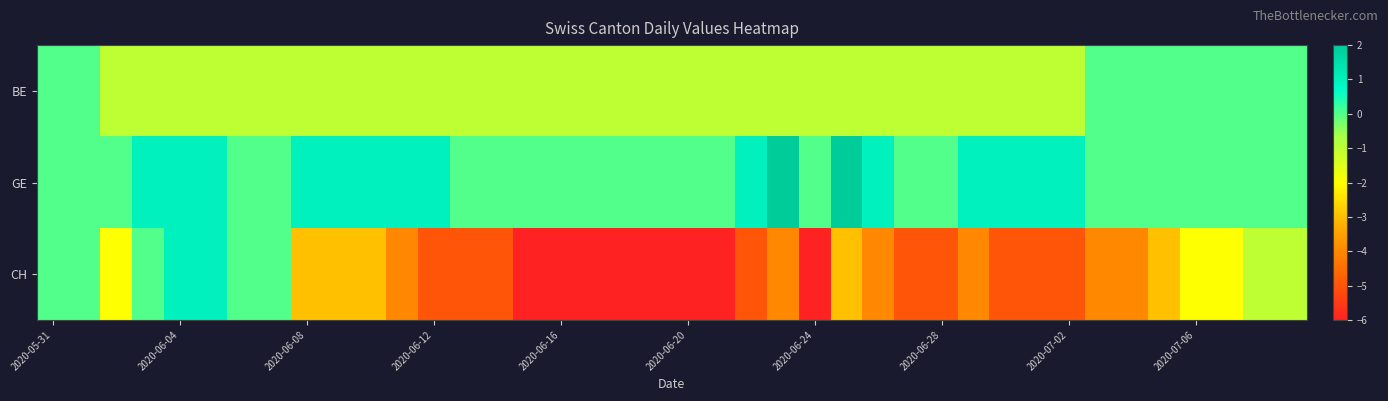

List the series in order of their overall mean, highest first.

GE, BE, CH